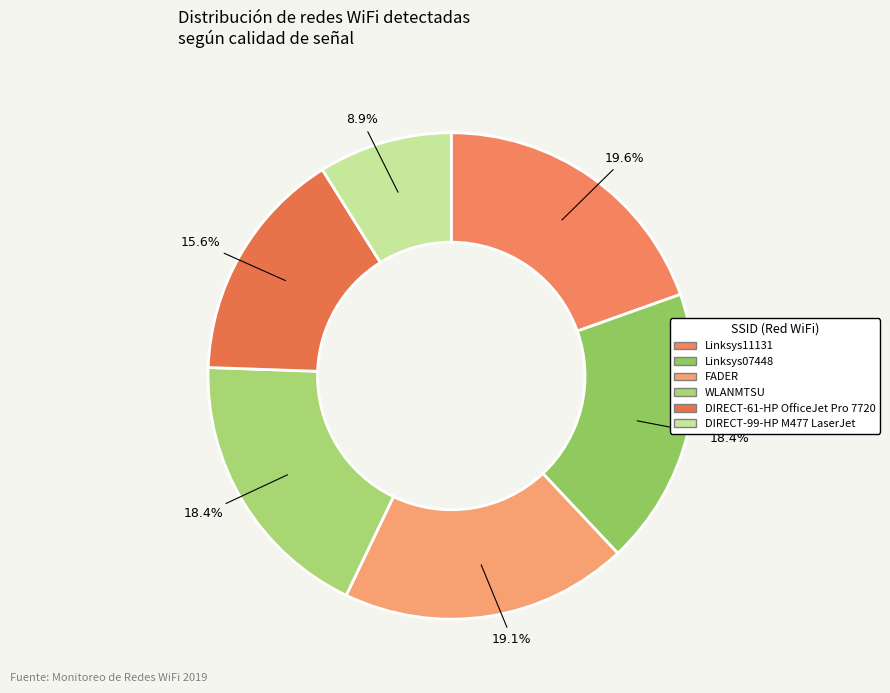

Rank the categories by value from highest to lowest.

Linksys11131, FADER, Linksys07448, WLANMTSU, DIRECT-61-HP OfficeJet Pro 7720, DIRECT-99-HP M477 LaserJet